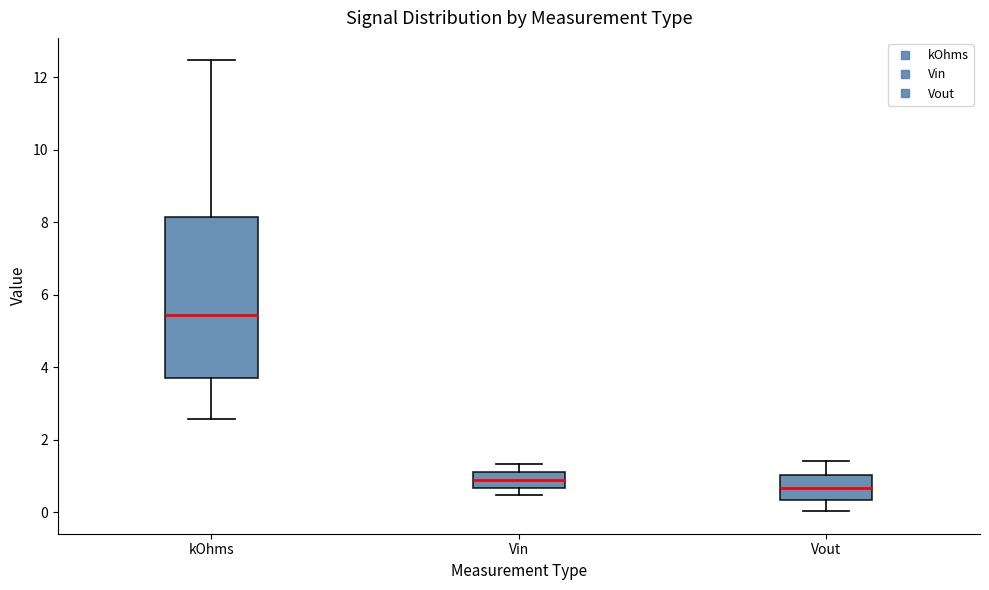

Comparing the boxes themselves (not the whiskers), which one is the tallest?

kOhms